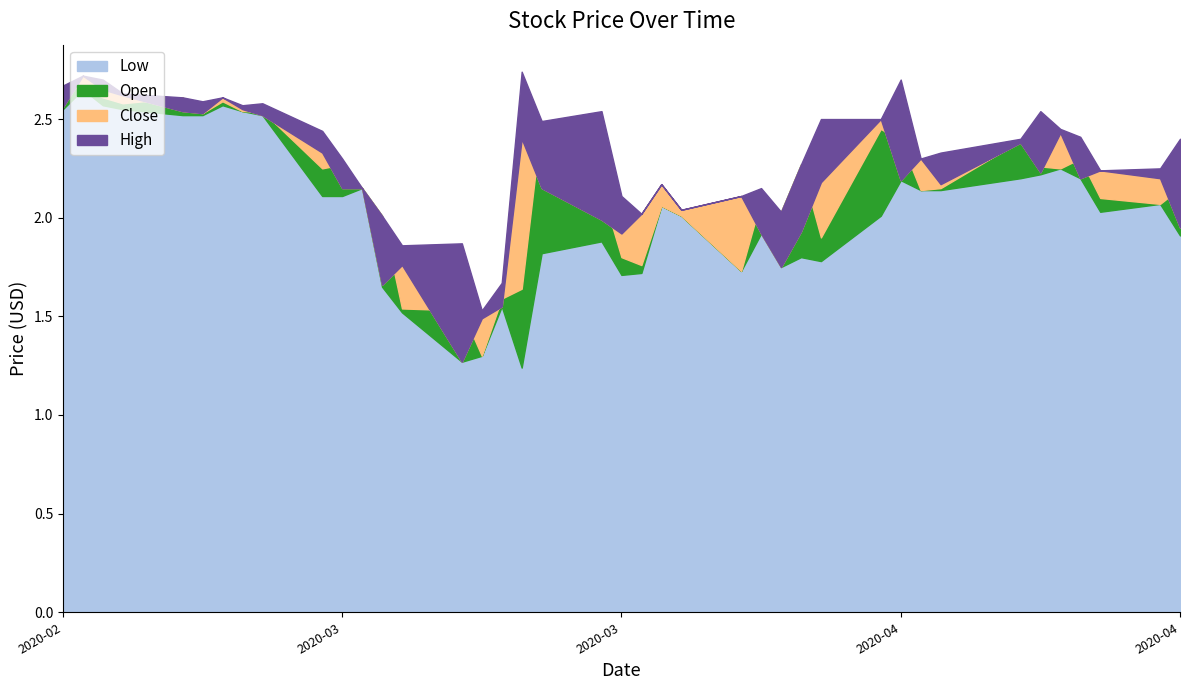

True or false: High and Low intersect in this chart.

False